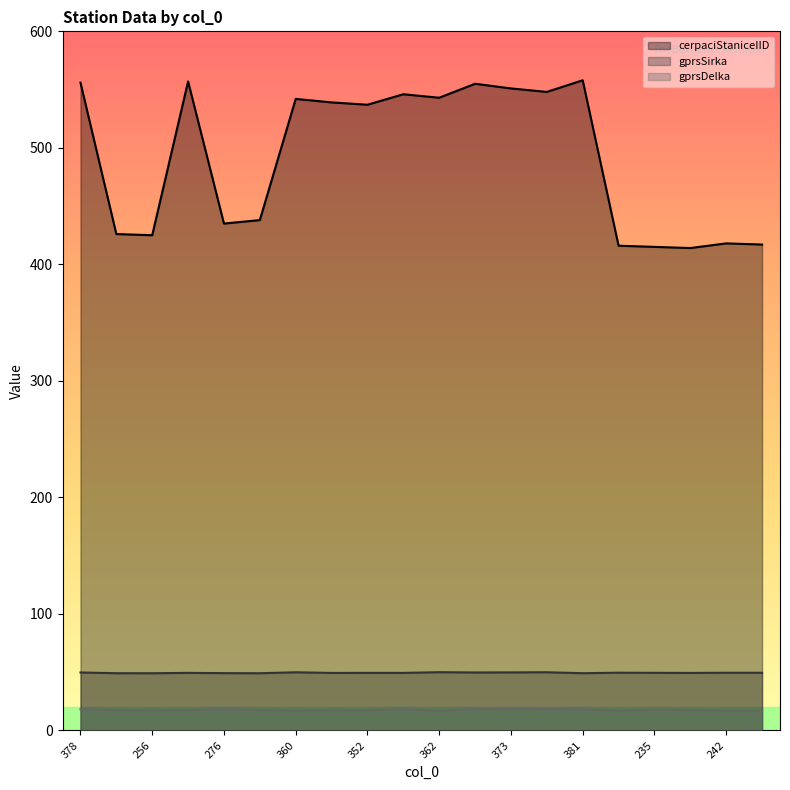

What position from the left is 366?

10